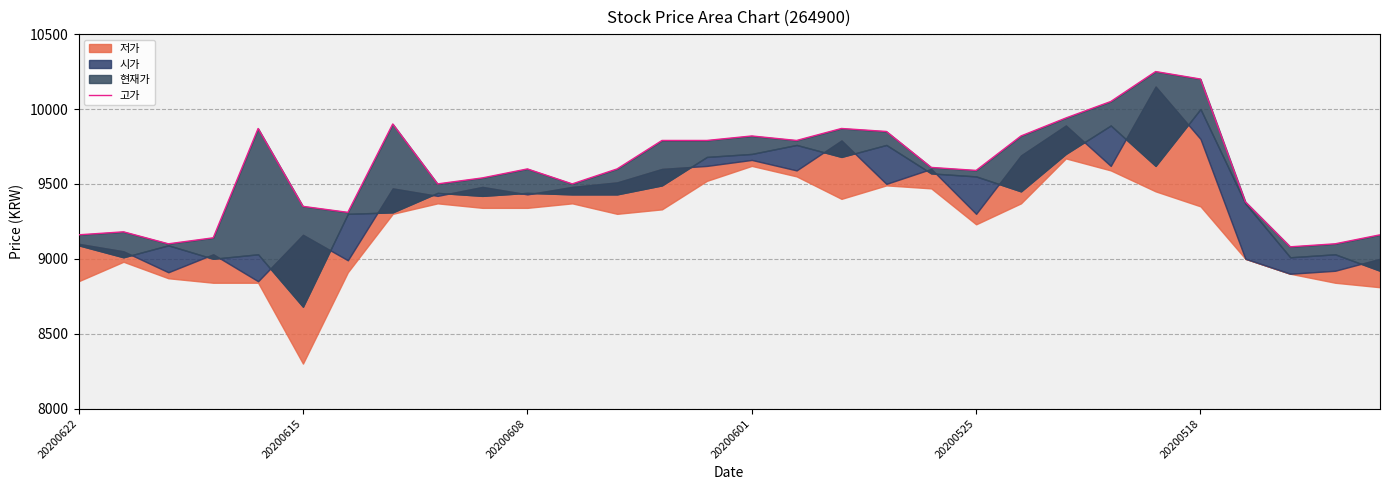

How many values are below 9600?

14